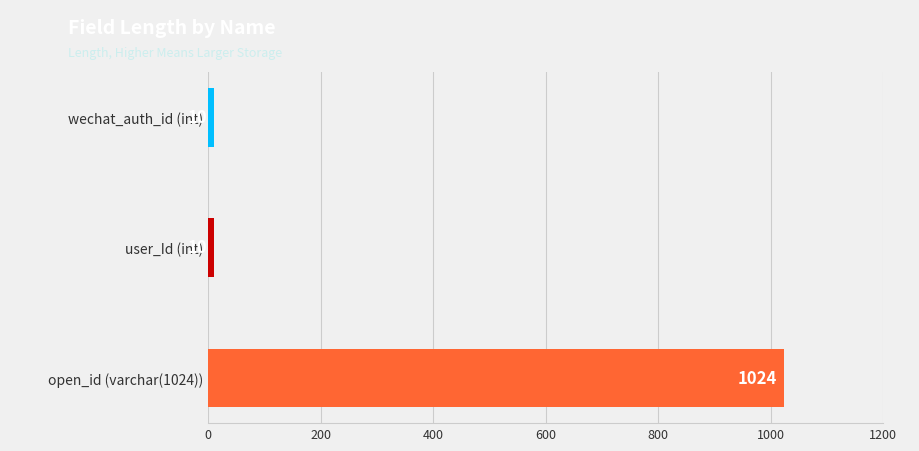

Approximately how many times larger is the value at open_id (varchar(1024)) compared to wechat_auth_id (int)?

102.4